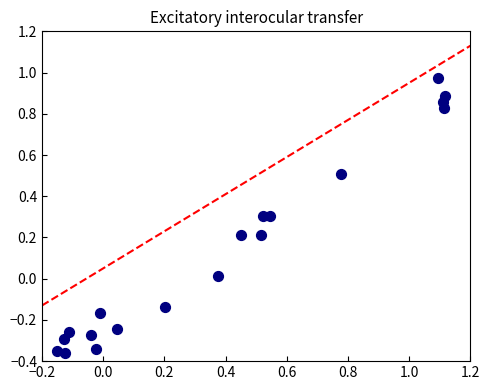

What is the range of Y values (max minus min)?

1.3